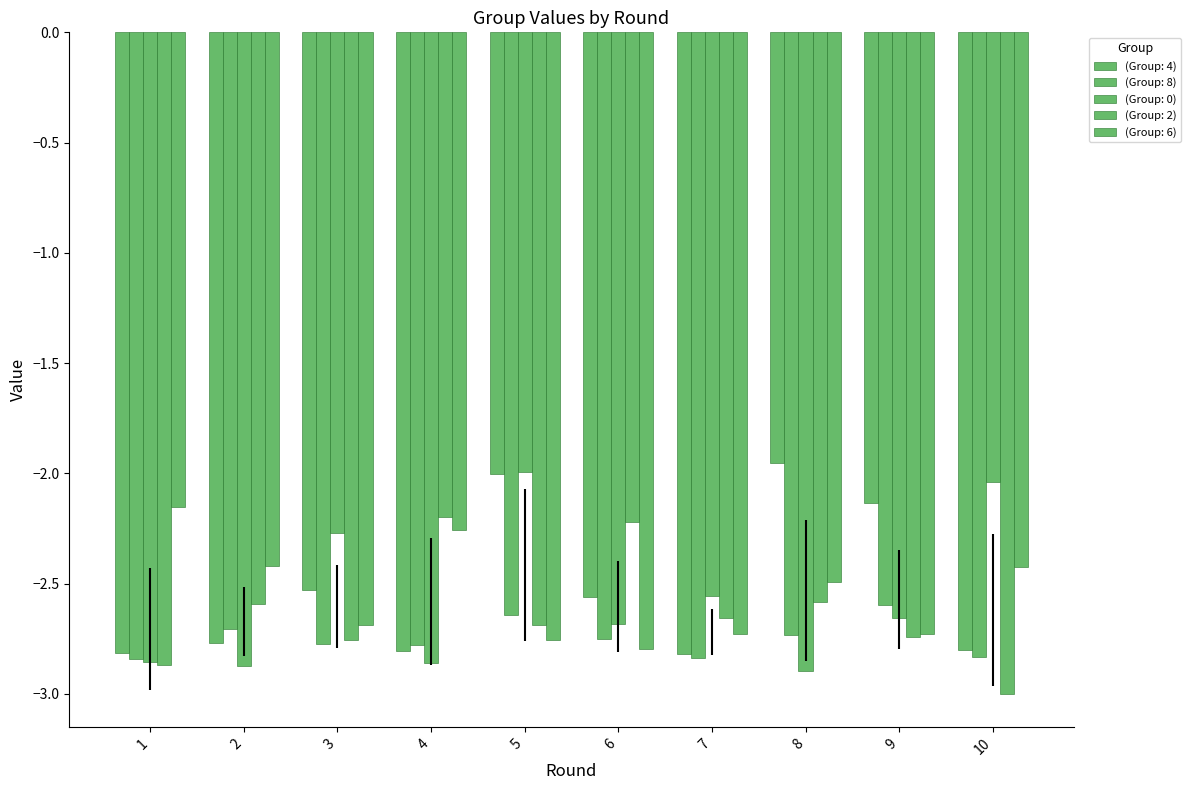

Where is (Group: 6) nearest to the value -2?

1